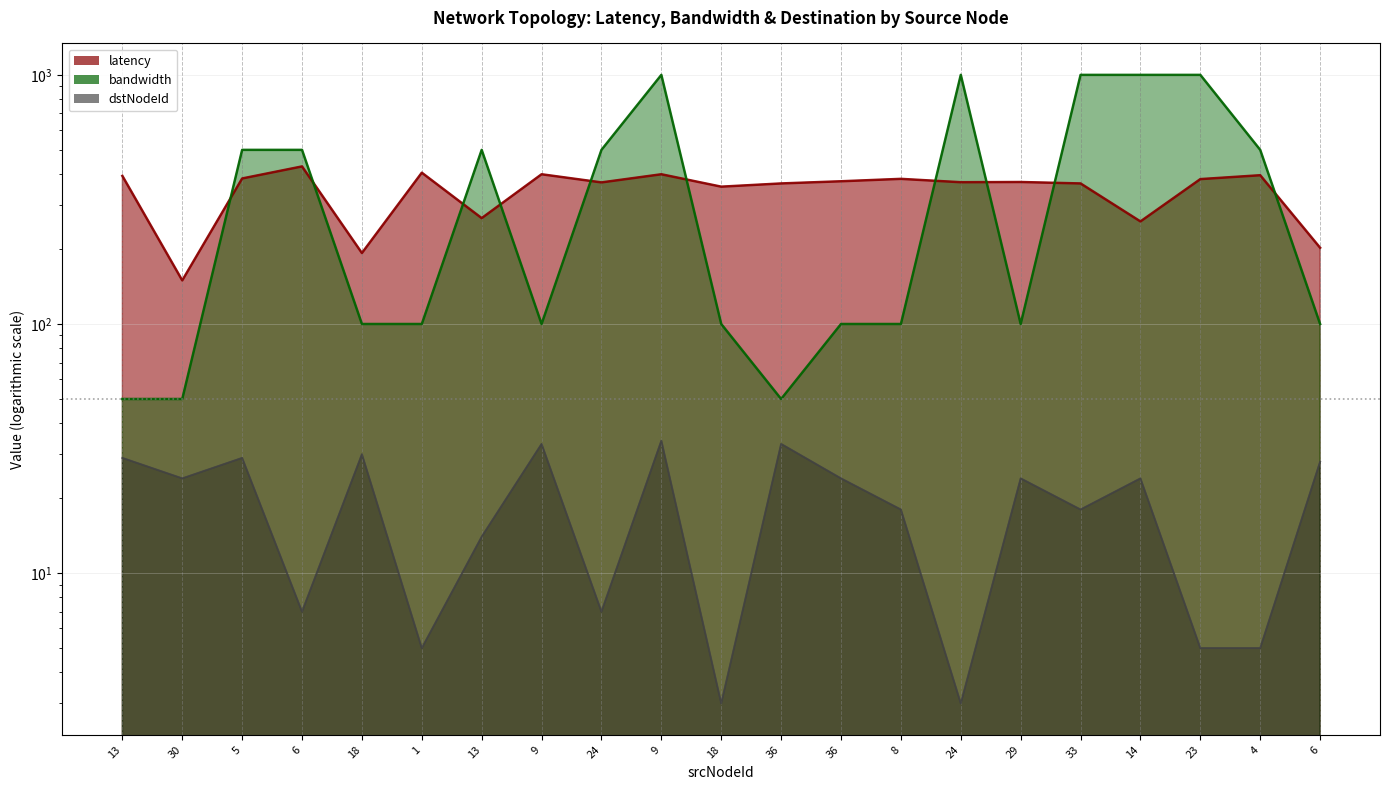

Read the latency value at 29.

371.5